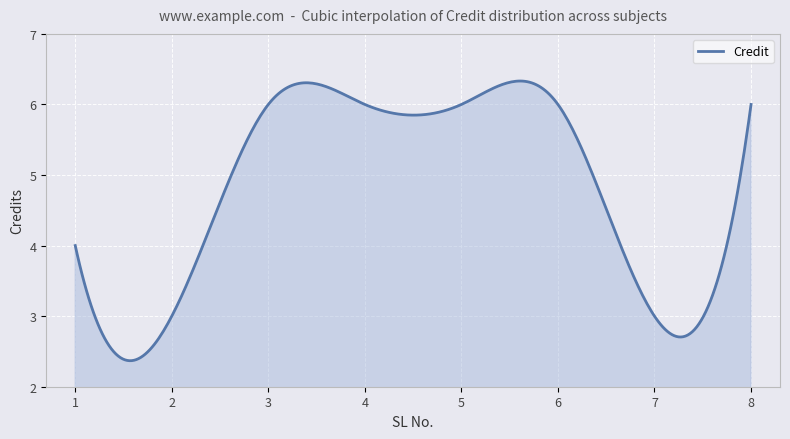

What is the minimum value shown in the chart?

2.4